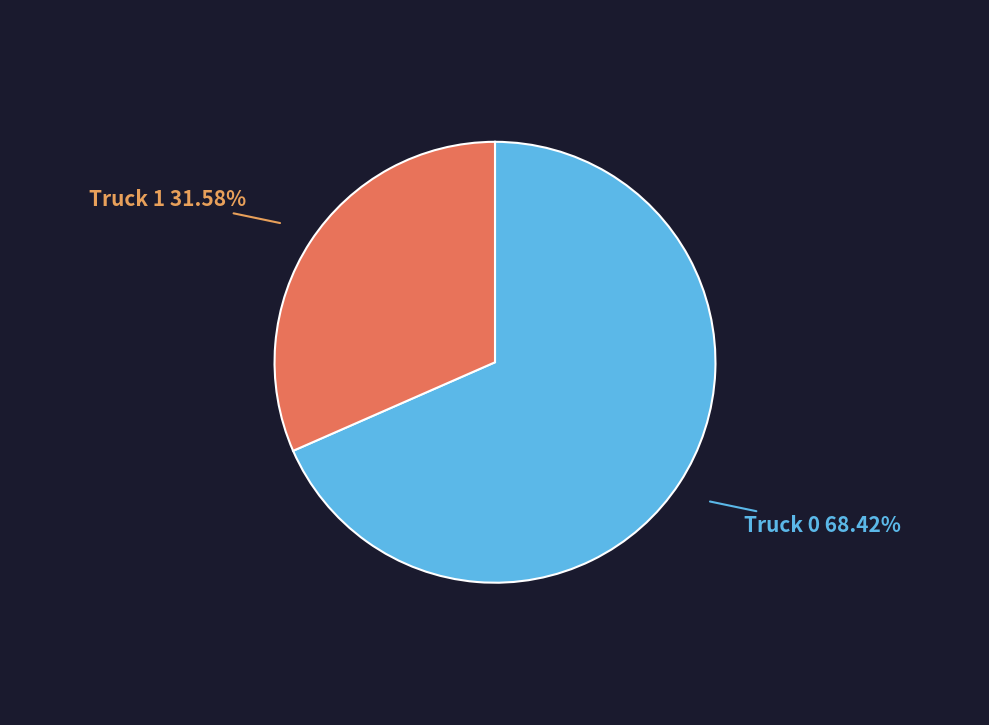

To the nearest percent, what is the difference between the largest and smallest slice percentages?

37%